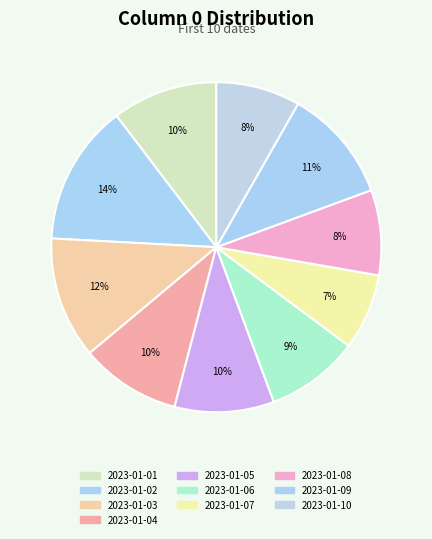

Which category has the smallest portion of the pie?

2023-01-07